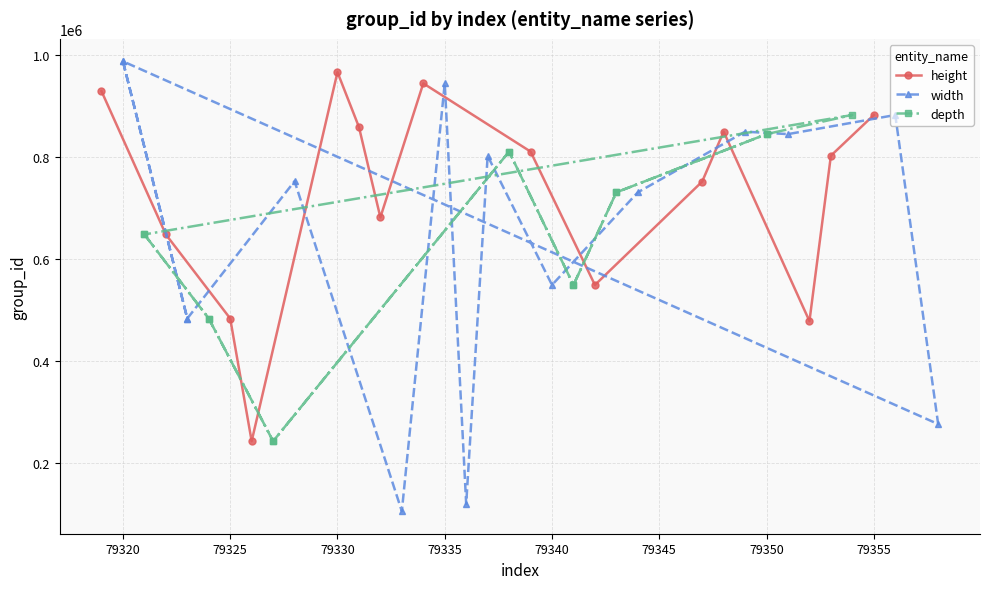

What is the highest value of the height series?

965725